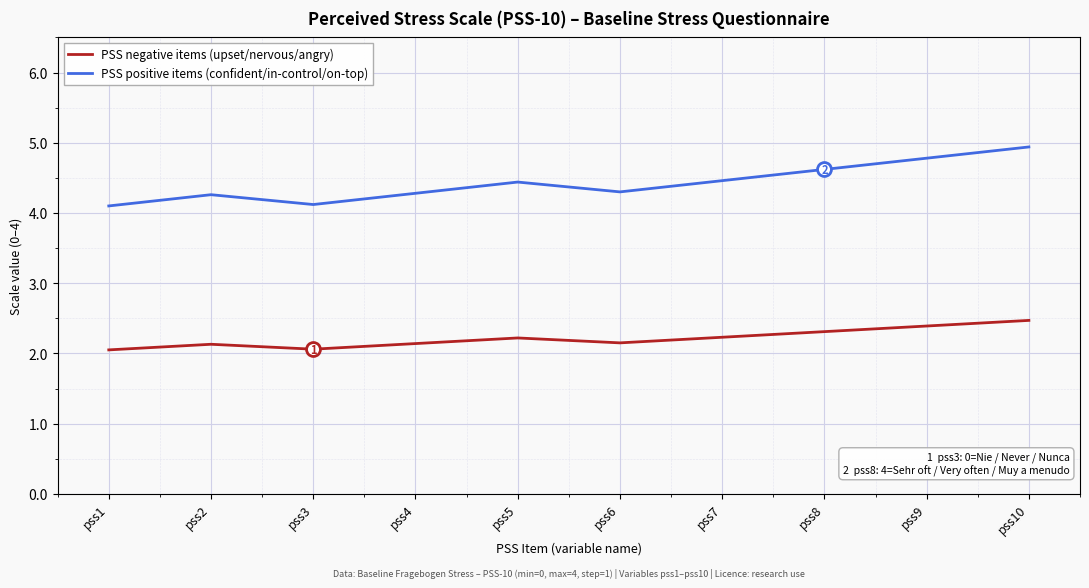

The value of PSS negative items (upset/nervous/angry) at pss7 is 2.2. True or false?

True